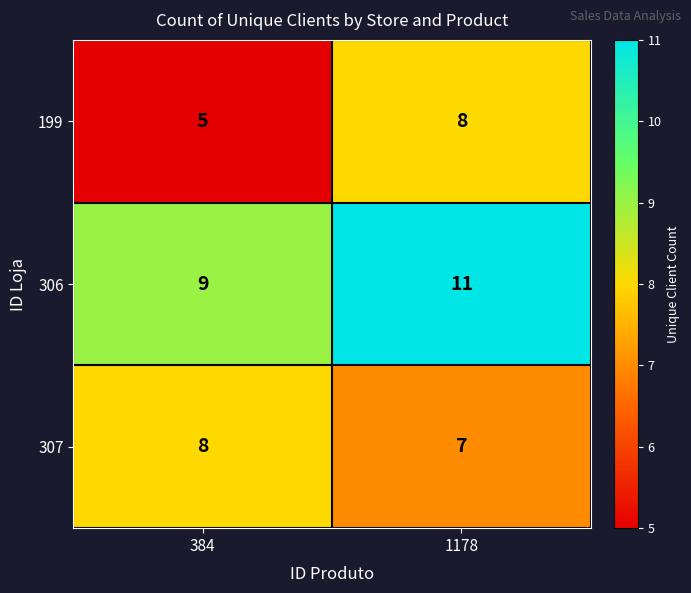

Rank the series at 1178 from highest to lowest value.

306, 199, 307